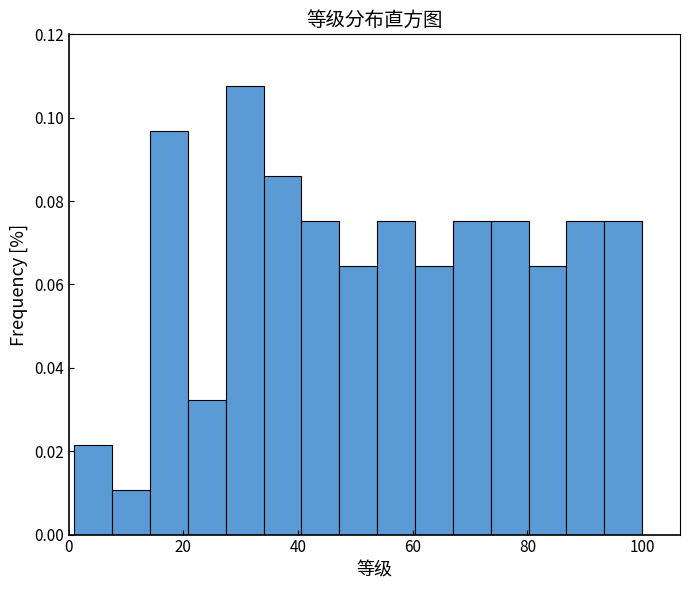

Around what value on the x-axis is the tallest bar? Give the approximate position of its centre, as read against the axis.

30